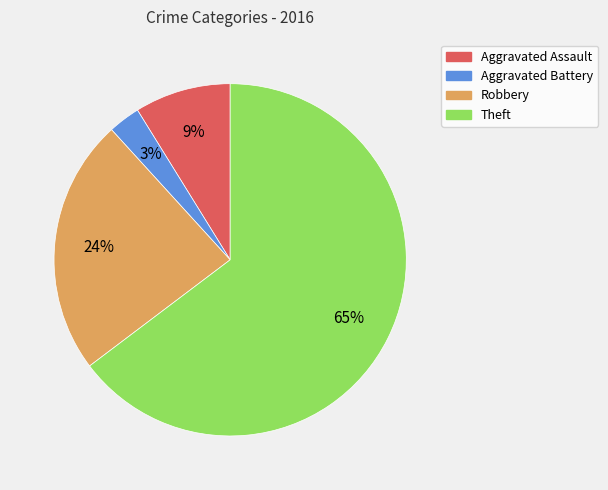

Count the number of slices in the pie.

4